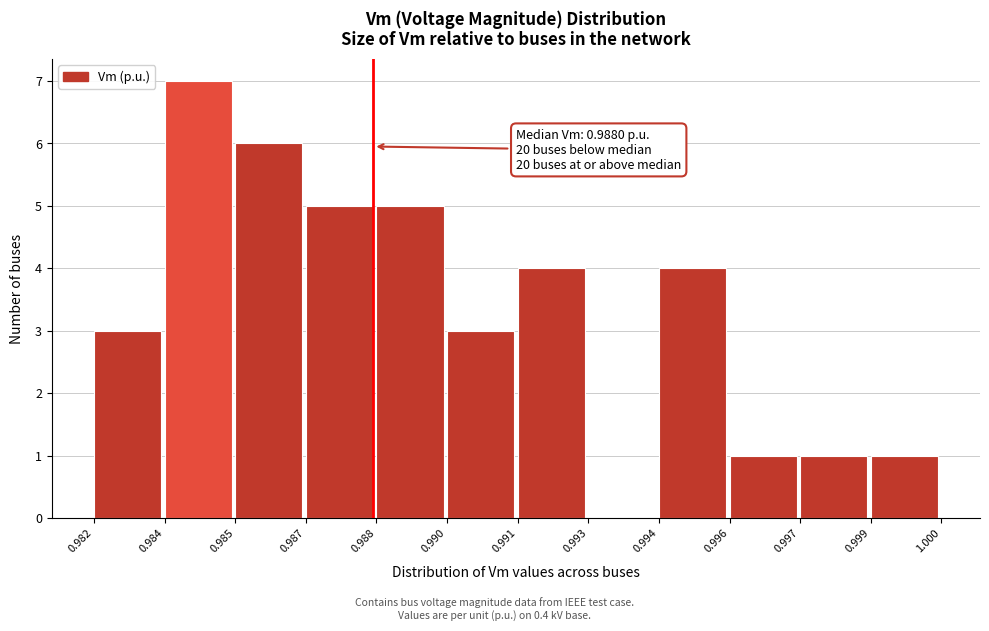

Reading left to right, list all the values displayed in this chart.

0.982=3	0.984=7	0.985=6	0.987=5	0.988=5	0.990=3	0.991=4	0.993=0	0.994=4	0.996=1	0.997=1	0.999=1